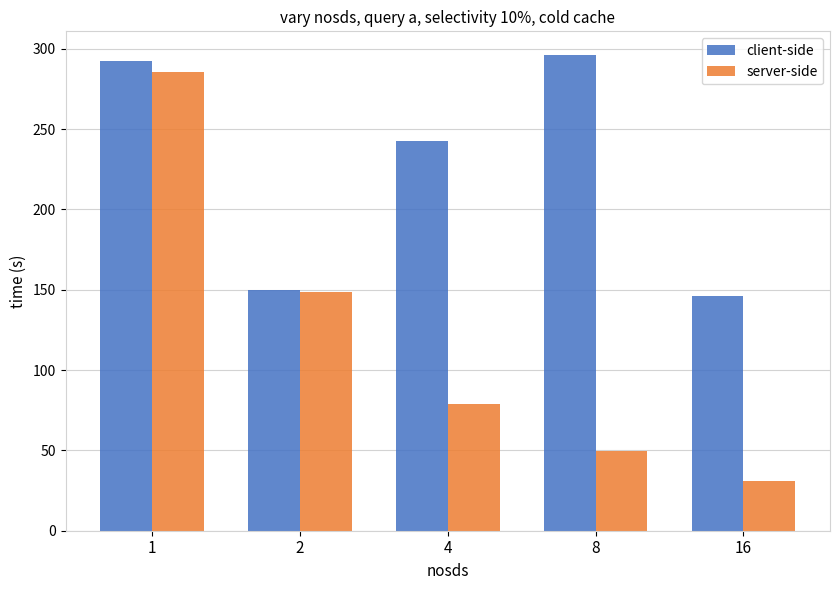

How many data points in server-side are less than 79?

2